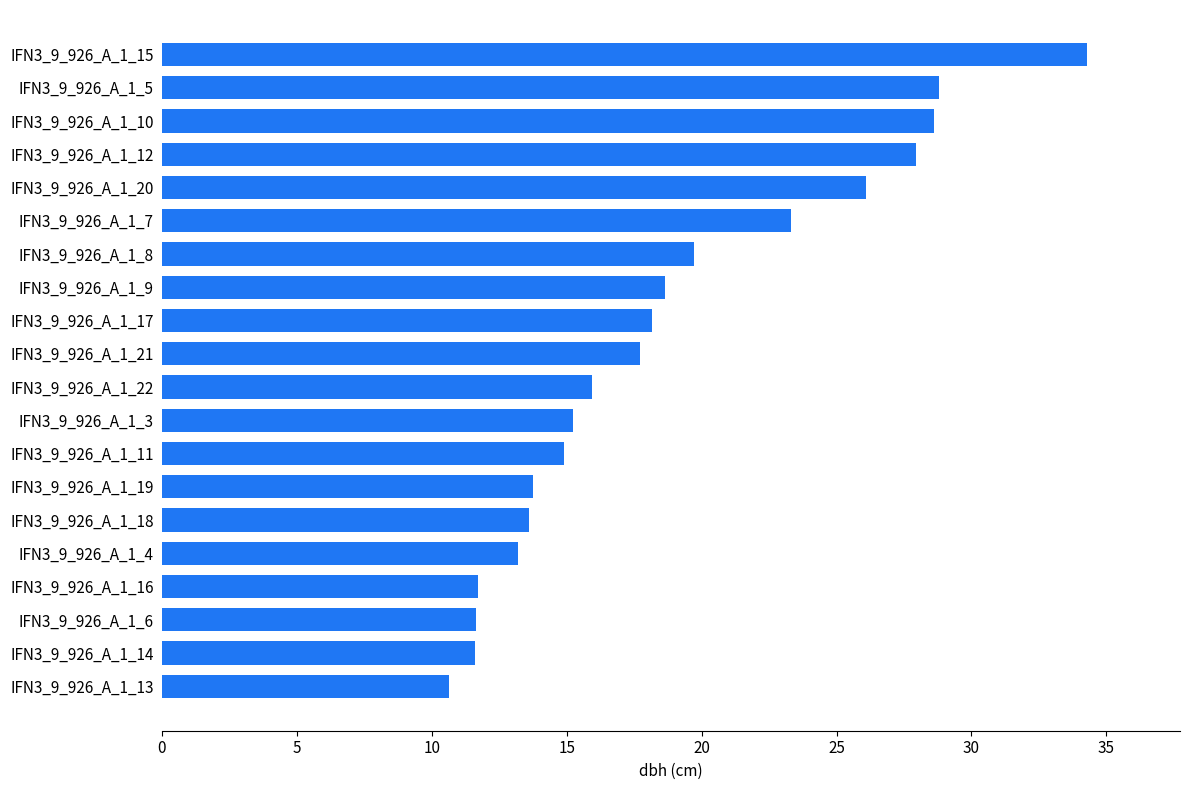

True or false: the data shows 7.0 at IFN3_9_926_A_1_14.

False